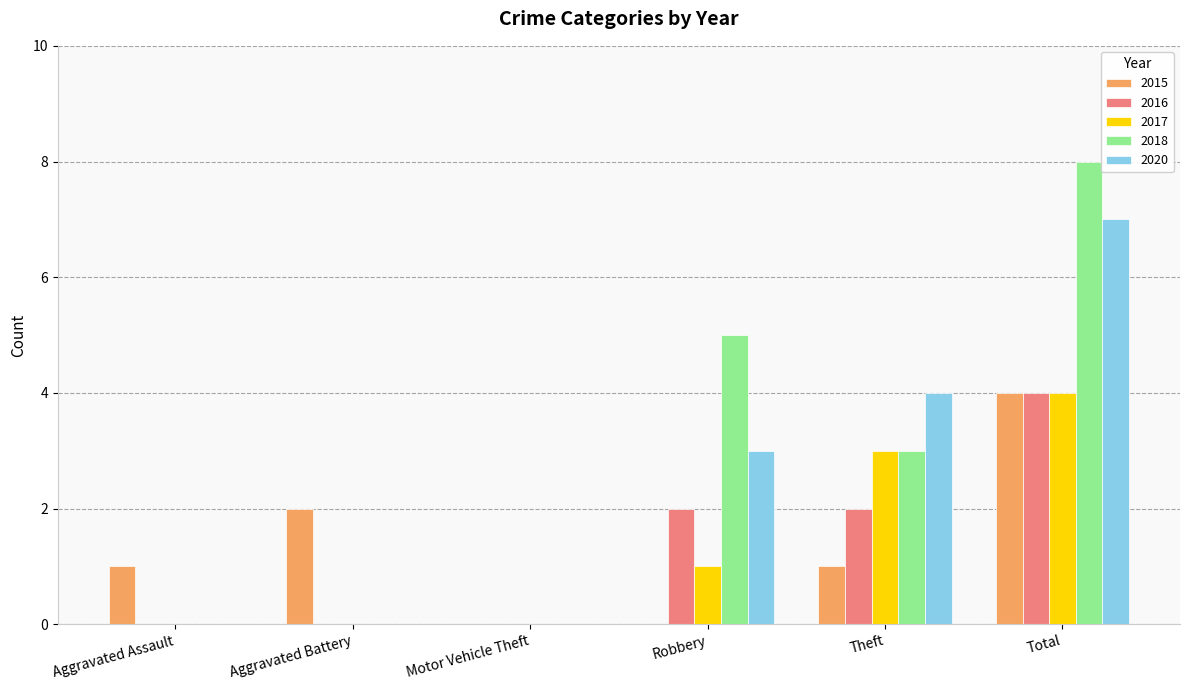

How many 2017 values are between 0 and 3?

5